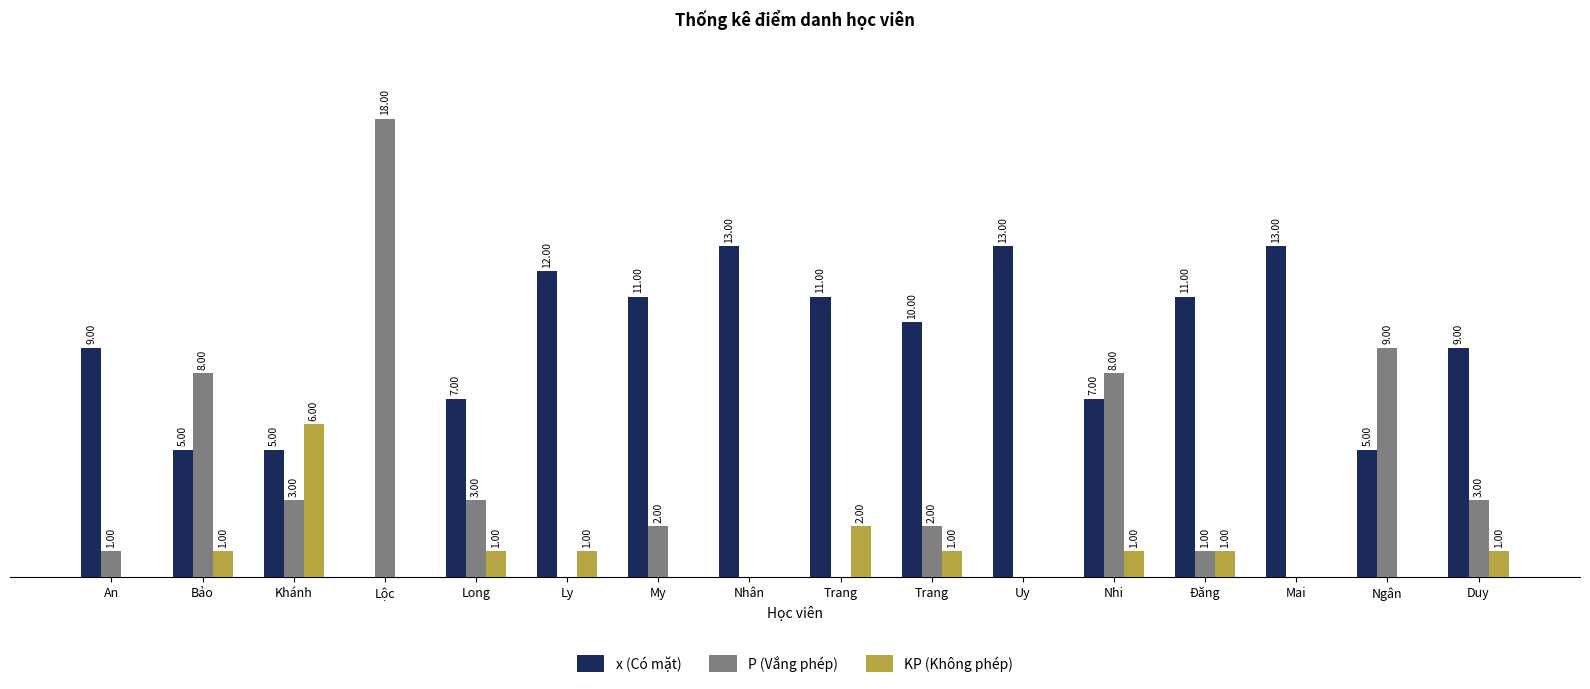

Read the P (Vắng phép) value at Lộc, to the nearest 5.

20